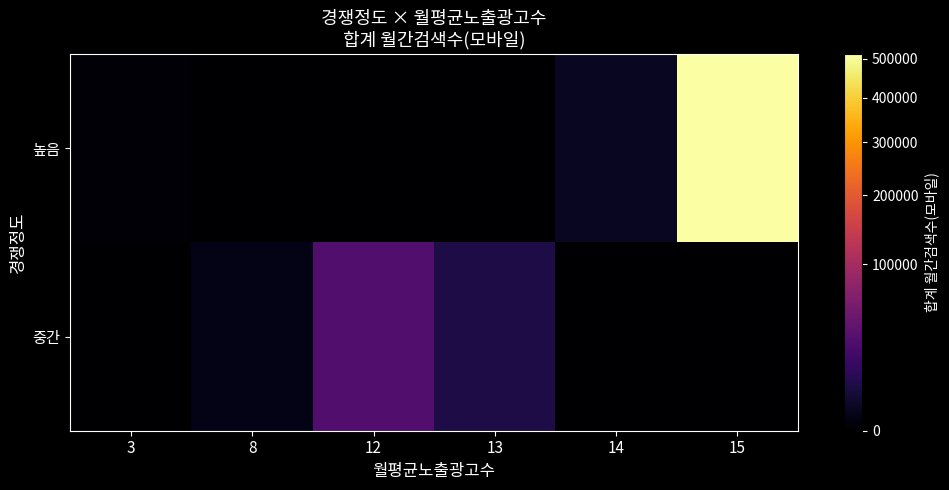

Rank the series by their average value, from lowest to highest.

중간, 높음